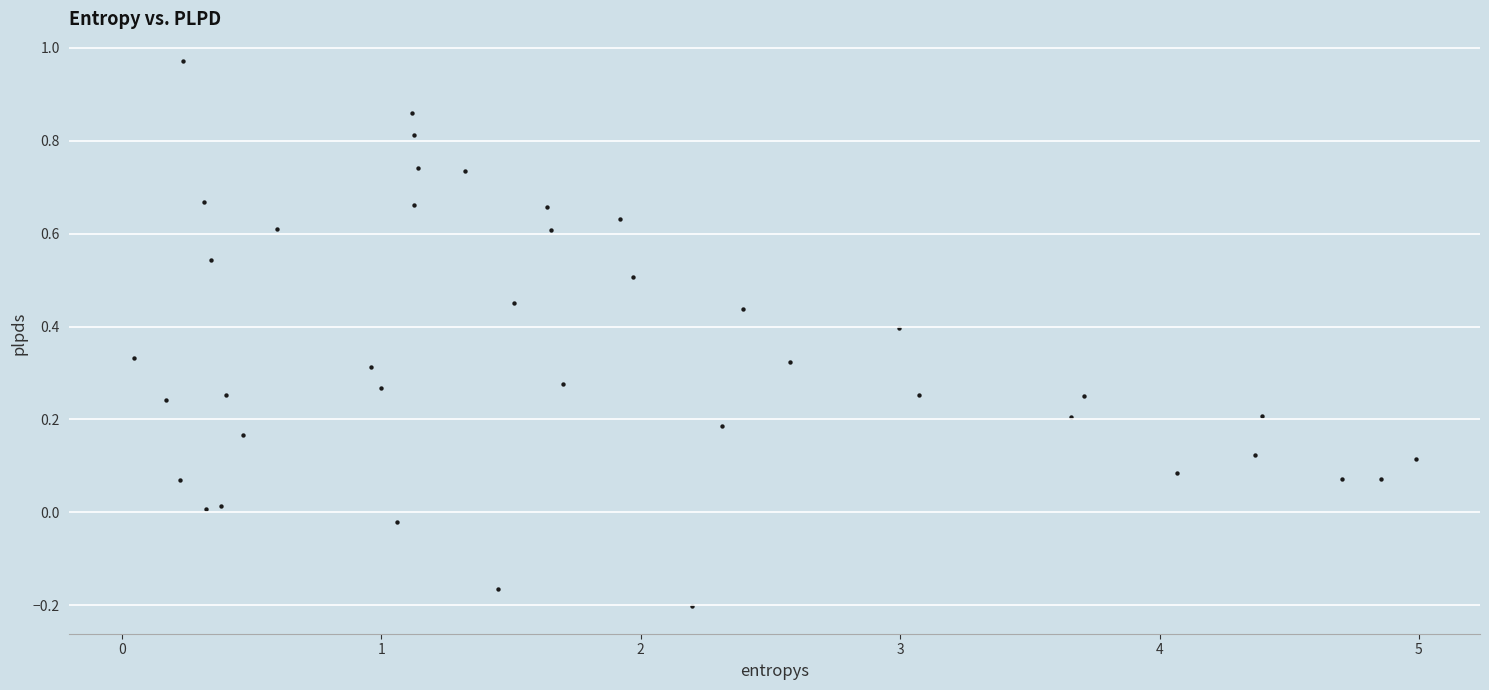

What is the range of Y values (max minus min)?

1.2